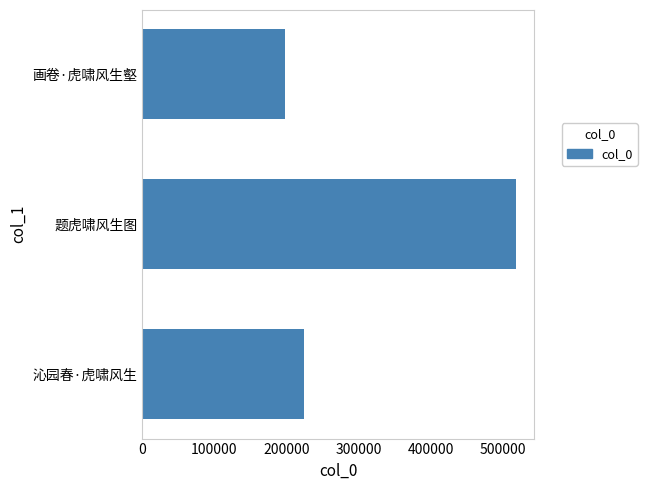

How many categories are shown in the chart?

3